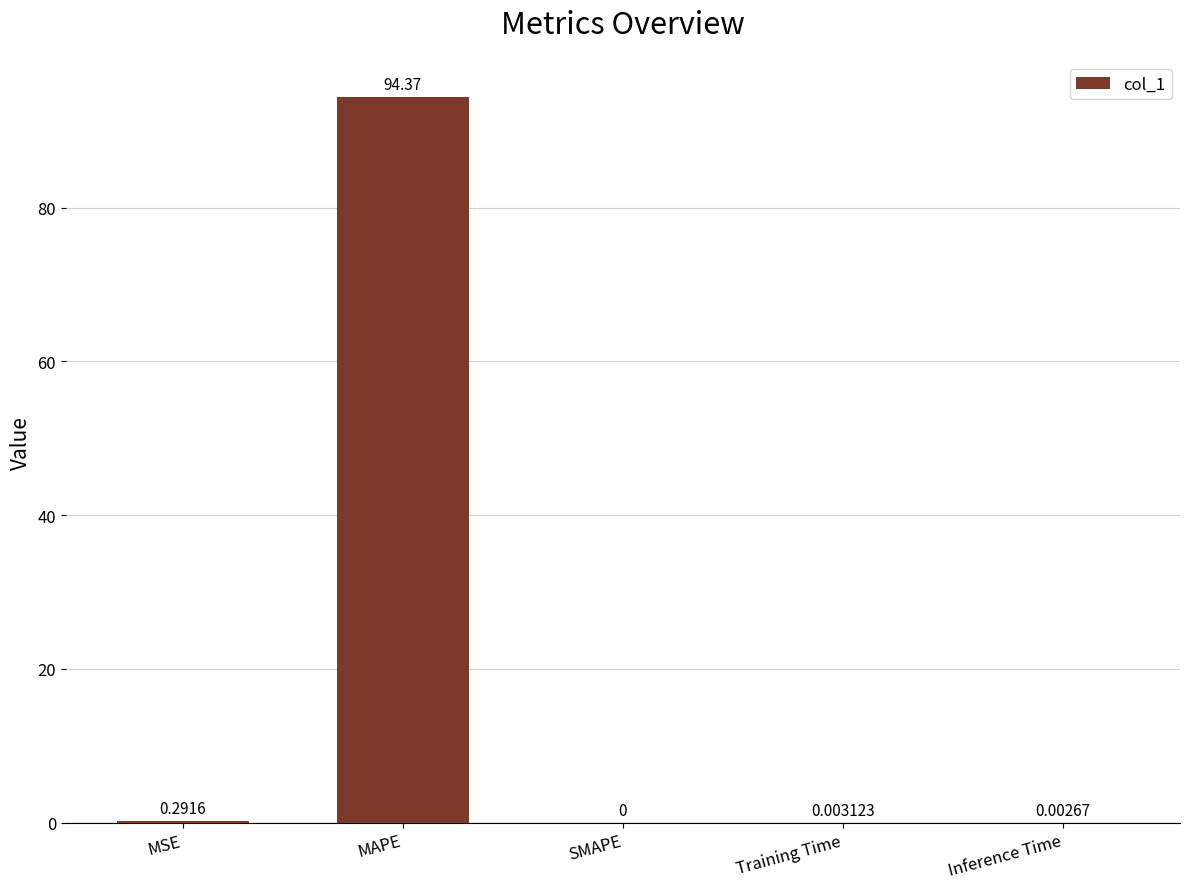

Between MAPE and SMAPE, which is larger?

MAPE